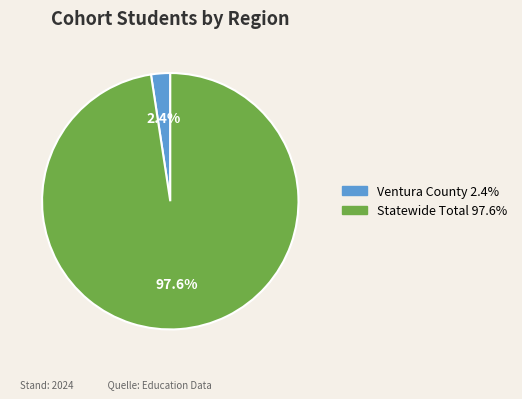

Does Statewide Total account for over 50% of the chart?

Yes